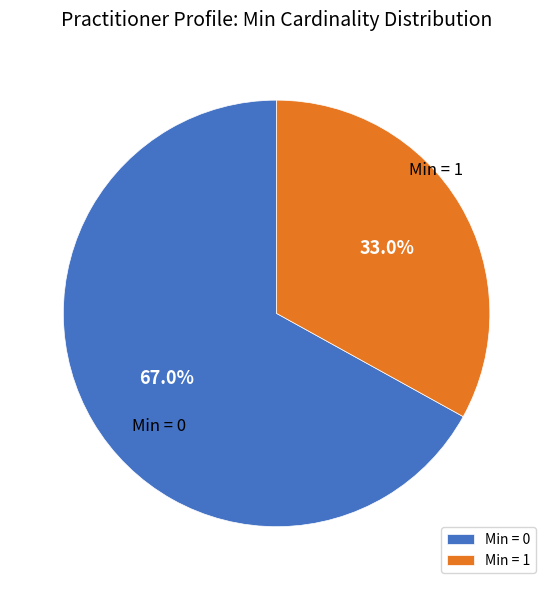

Which has a higher value, Min = 1 or Min = 0?

Min = 0